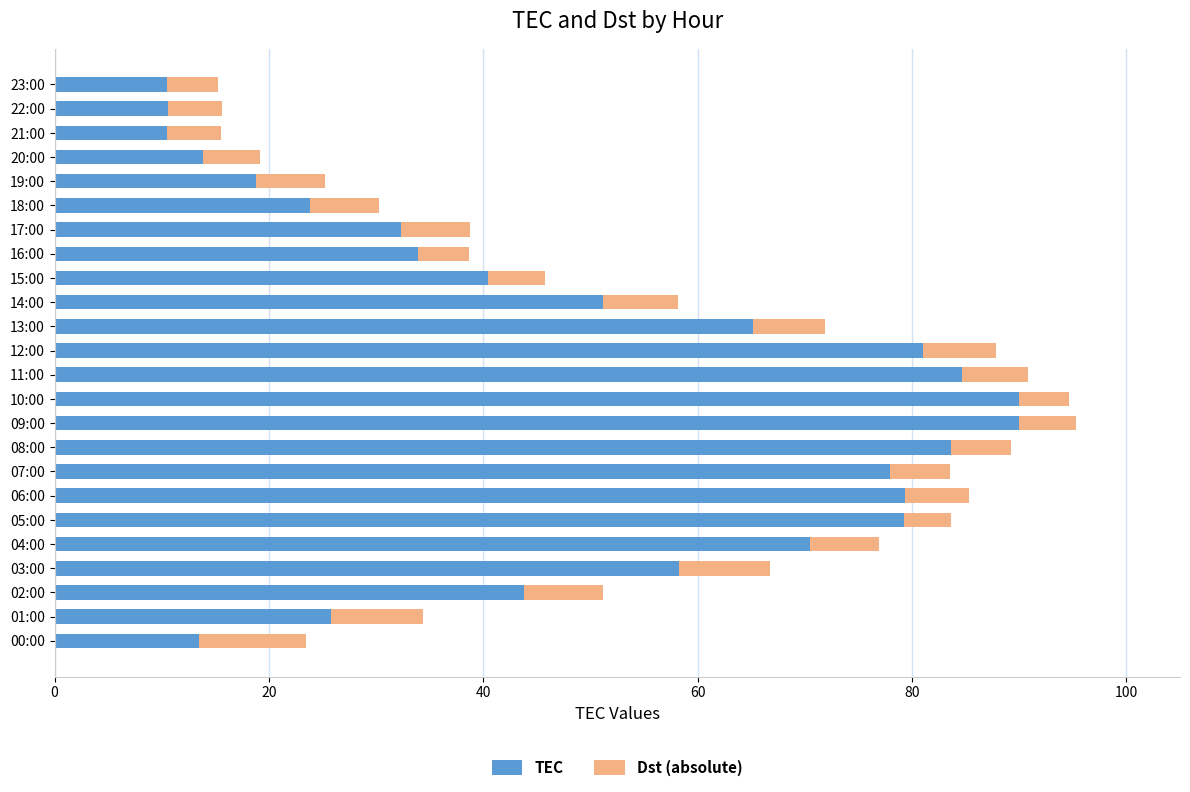

What is the difference between the maximum and second lowest values in the TEC series?

79.5